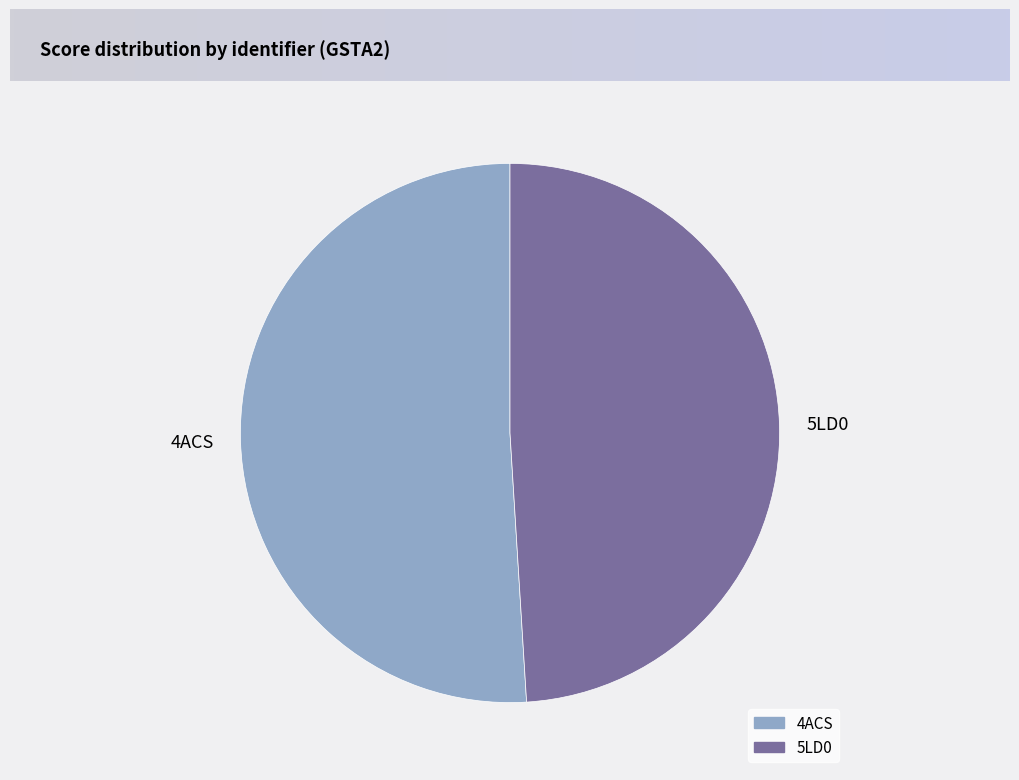

Do 5LD0 and 4ACS together represent more than half of the pie?

Yes